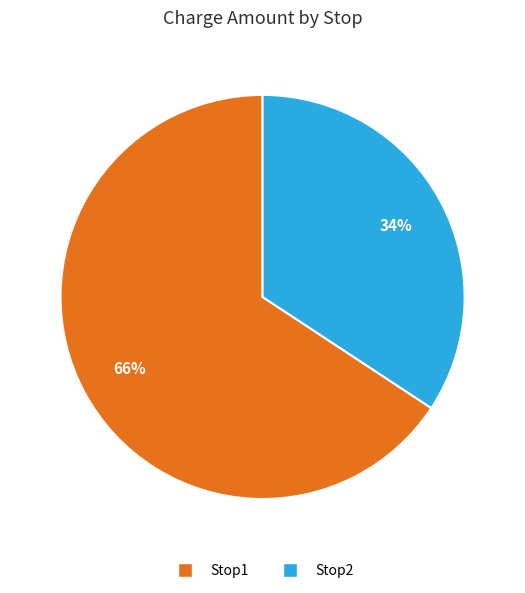

To the nearest percent, what is the average slice percentage?

50%